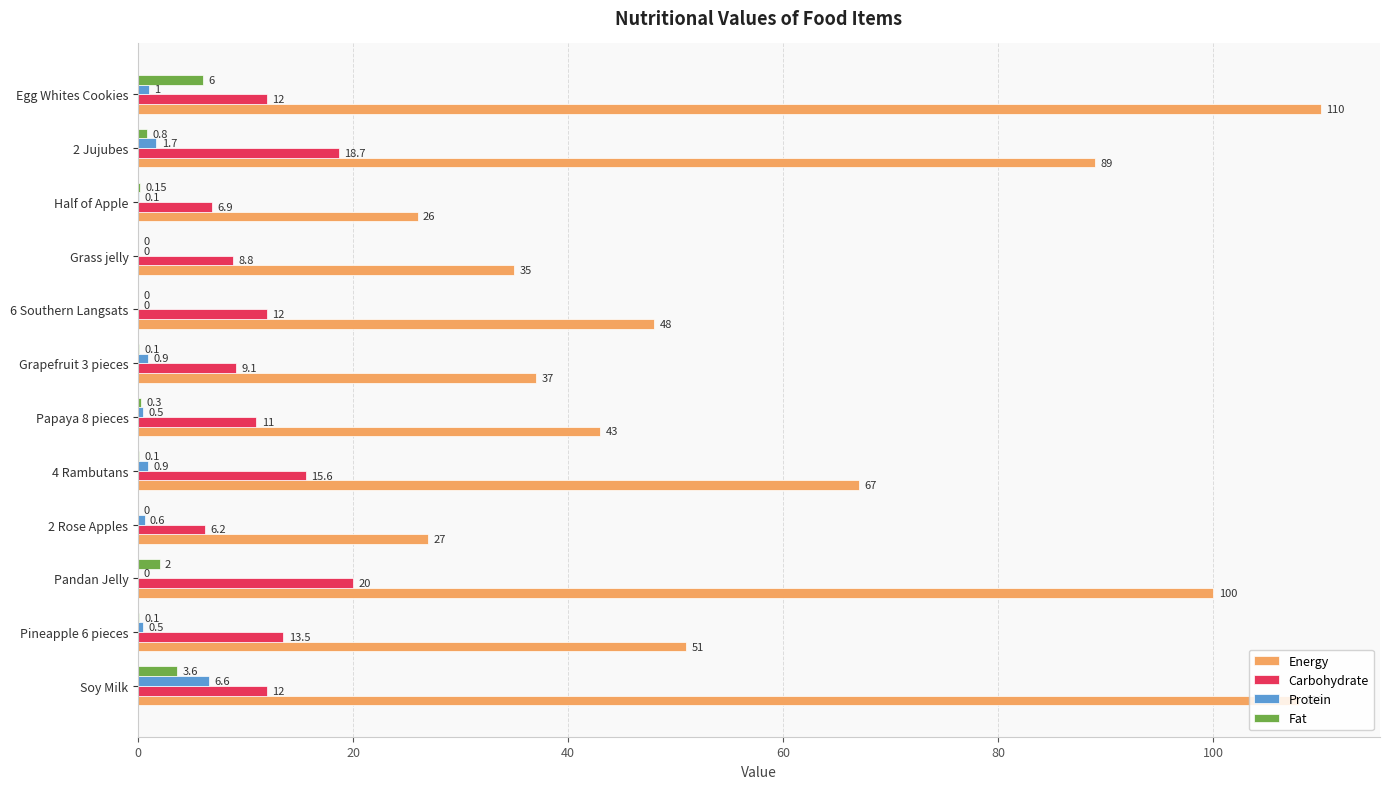

Count the number of categories in the chart.

12